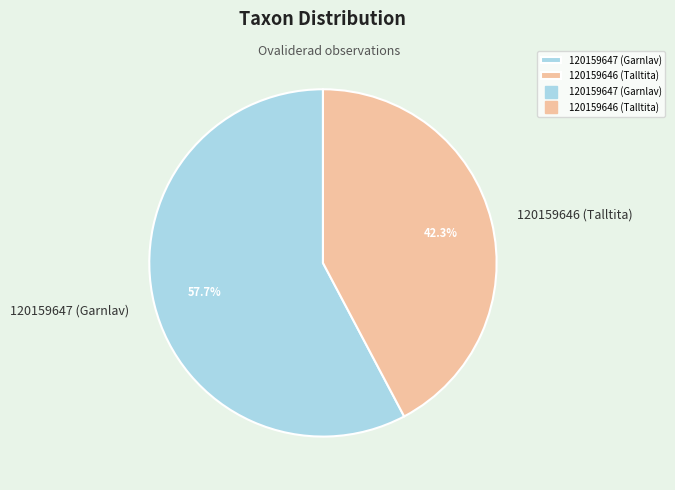

What is the ratio of the value at 120159647 (Garnlav) to the value at 120159646 (Talltita)?

1.4